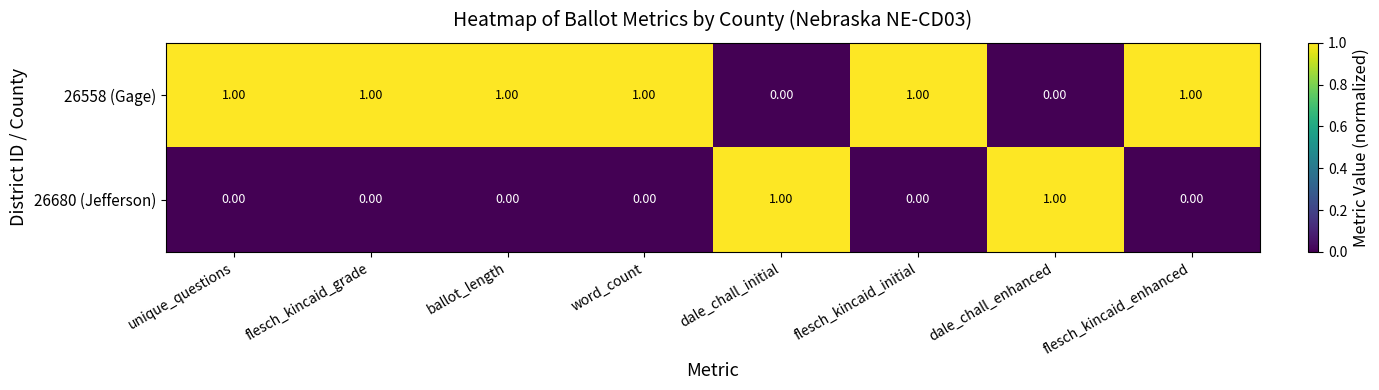

Which series has the largest total across all categories?

26558 (Gage)